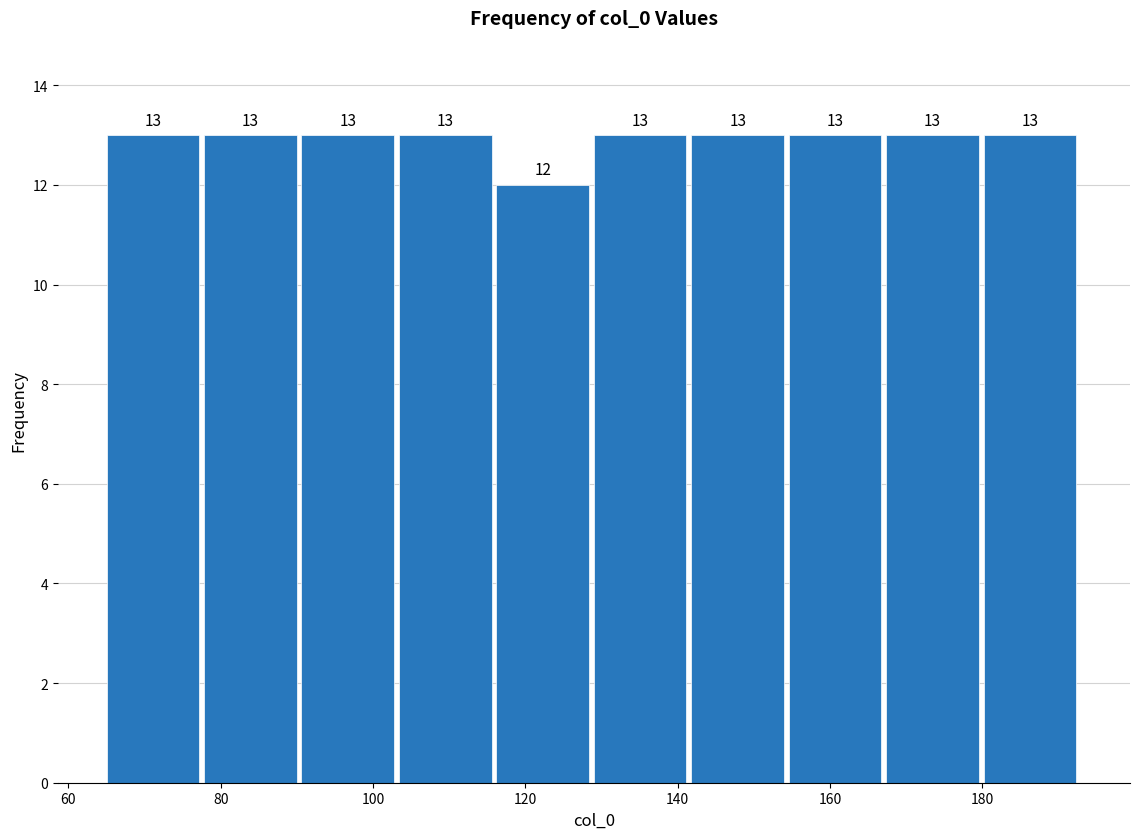

What is the height of the bar covering 65.0 to 77.8 on the x-axis? The bar edges are not printed on the chart, so give them approximately, as read against the axis.

13